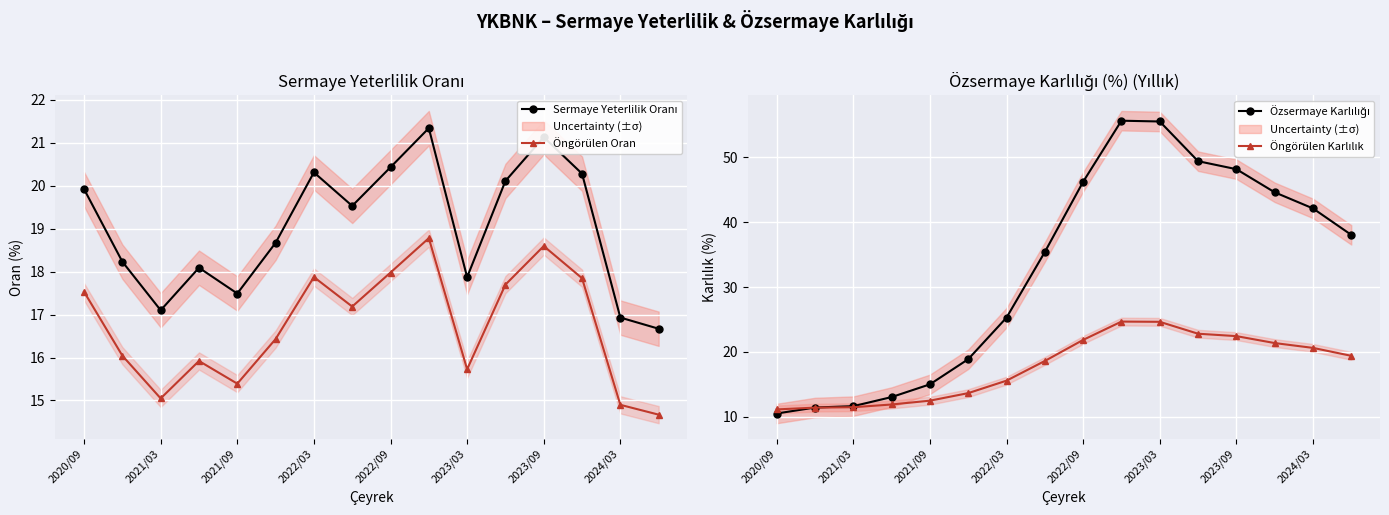

Where is the first local minimum for Öngörülen Oran?

2021/03